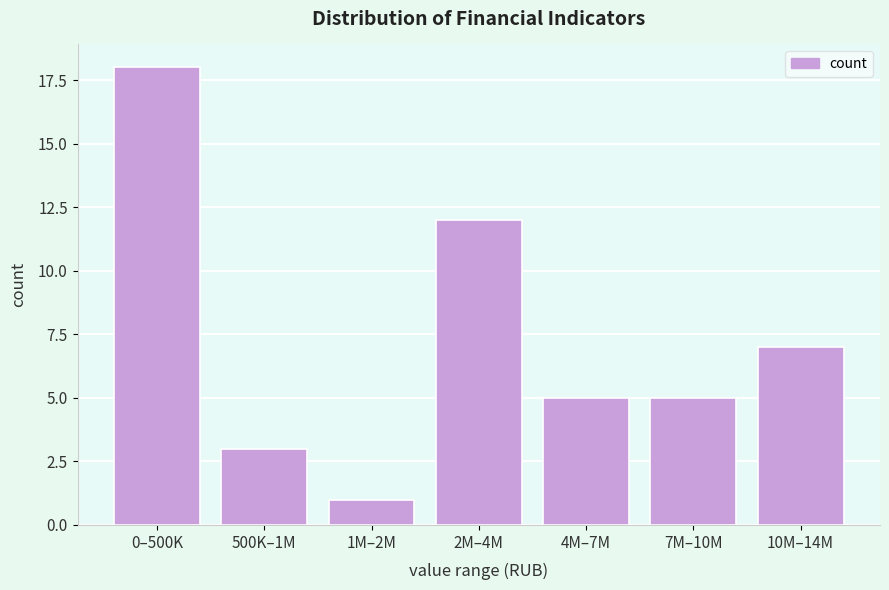

Reading left to right, transcribe all the data shown in this chart.

0–500K=18	500K–1M=3	1M–2M=1	2M–4M=12	4M–7M=5	7M–10M=5	10M–14M=7